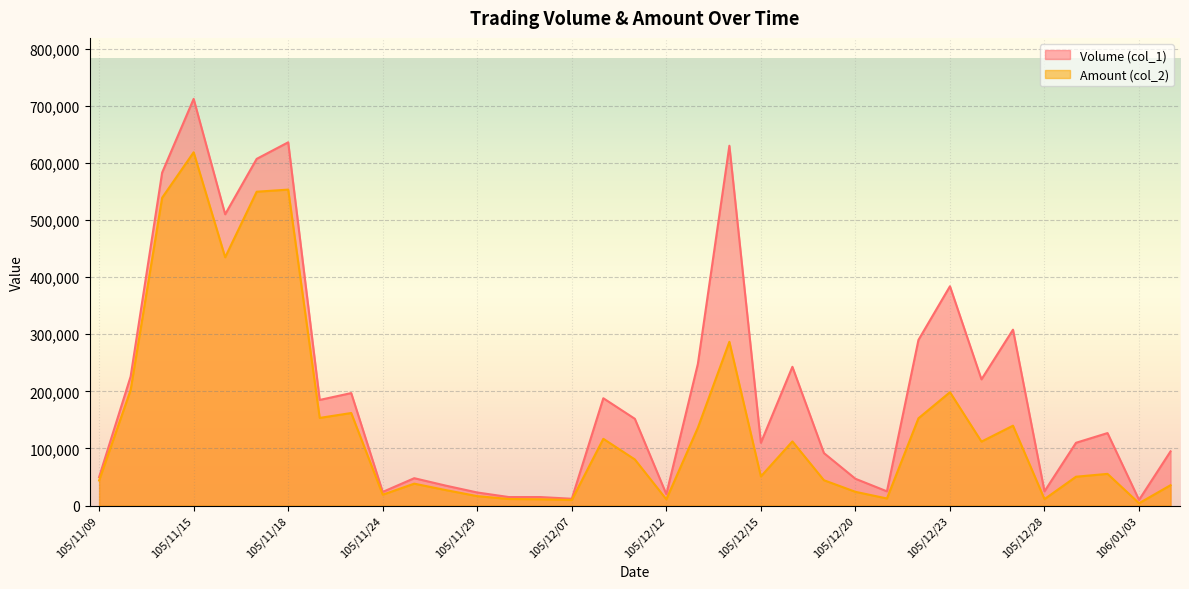

Which category has the highest value across all series?

105/11/15